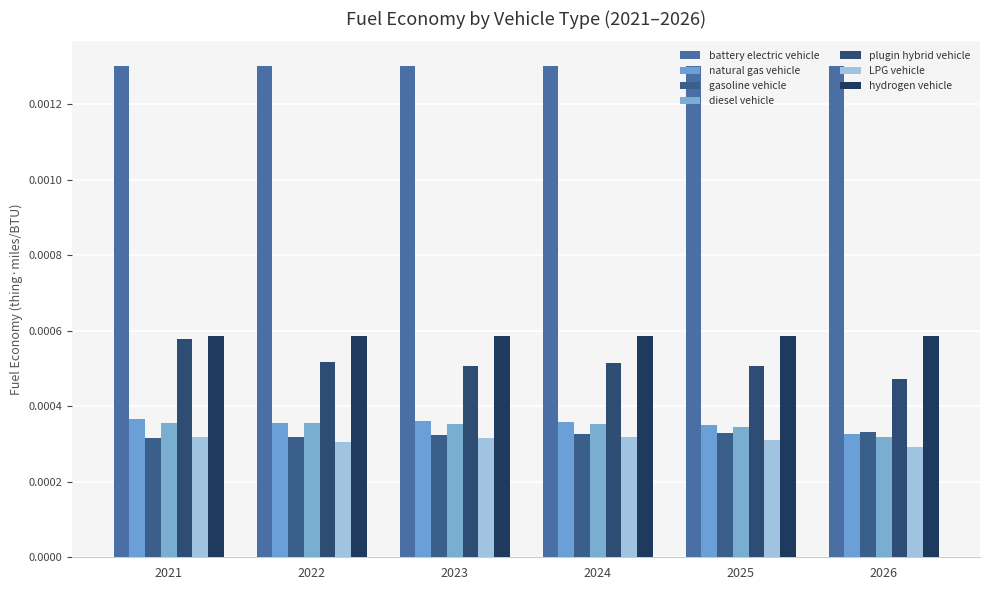

List the labels in order of diesel vehicle value, smallest first.

2026, 2025, 2024, 2023, 2022, 2021